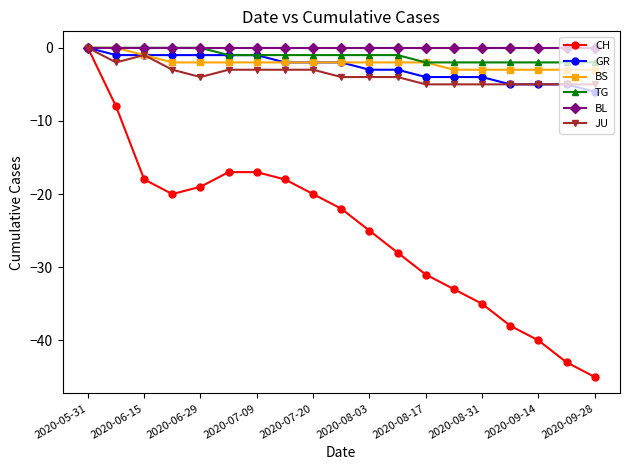

What is the value of the BS point at the 9th from the left?

-2